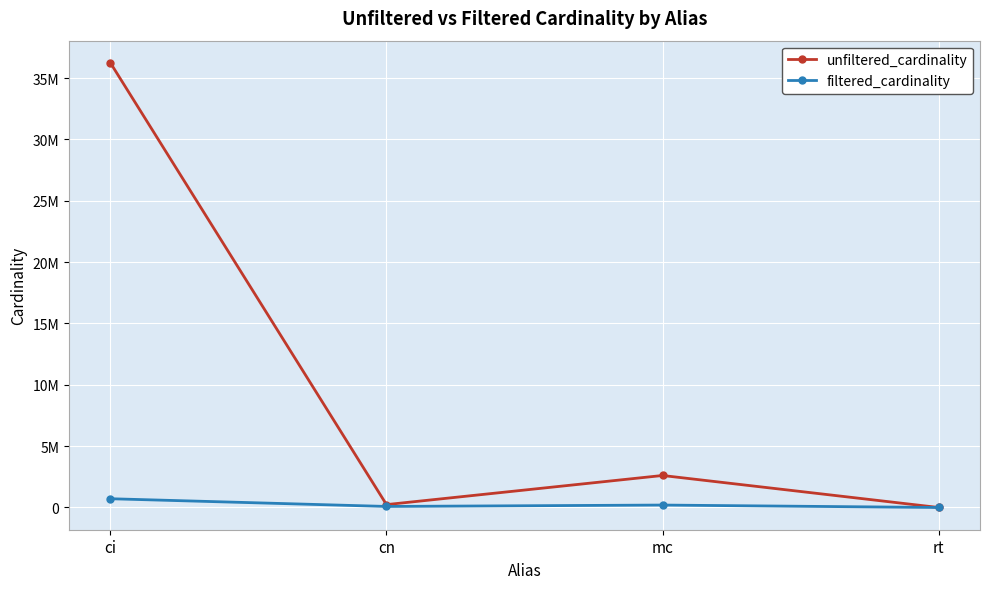

Rank the series by their average value, from highest to lowest.

unfiltered_cardinality, filtered_cardinality